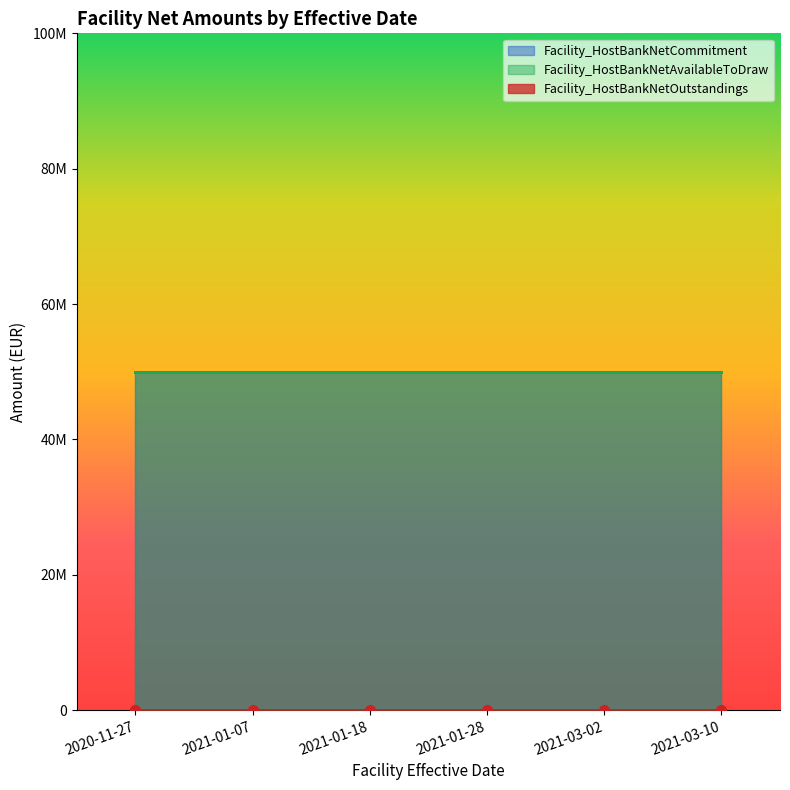

What is the label of the 1st point from the right?

2021-03-10